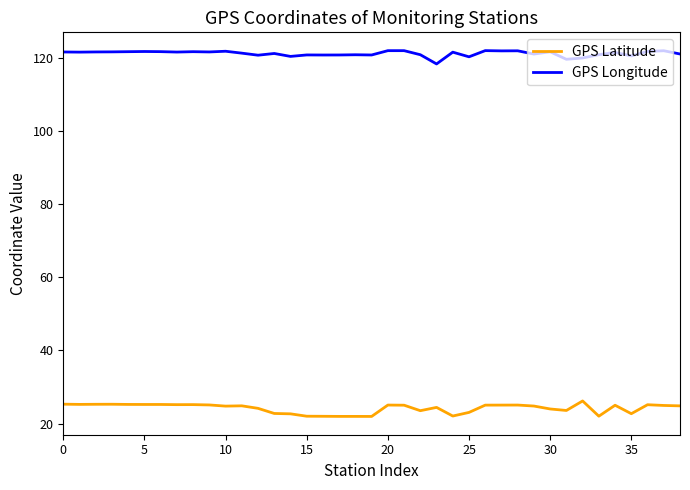

Which series has the largest total across all categories?

GPS Longitude